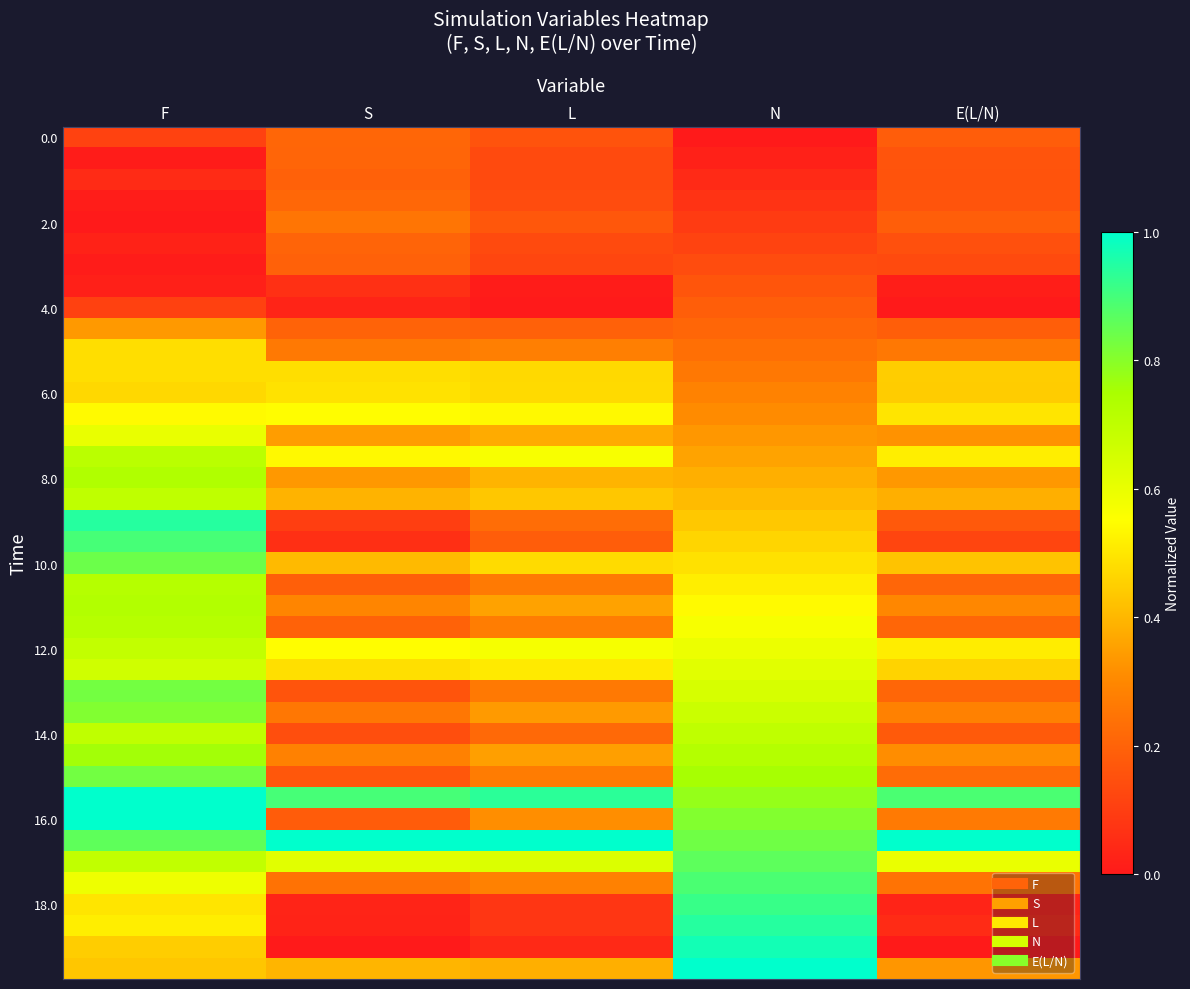

At which category is the sum across all series the highest?

F